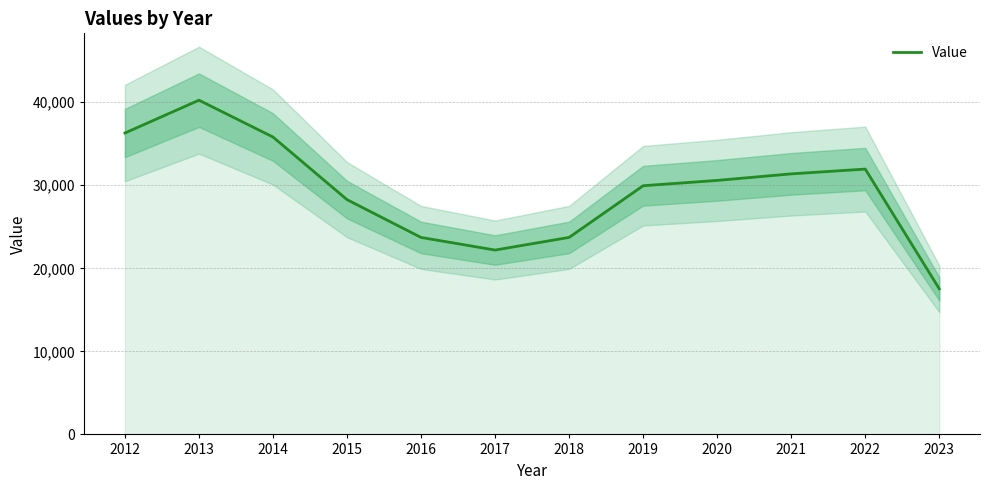

Reading left to right, list all the values displayed in this chart.

2012=36294.0	2013=40249.0	2014=35812.0	2015=28272.0	2016=23719.0	2017=22202.0	2018=23724.0	2019=29949.0	2020=30587.0	2021=31376.0	2022=31953.0	2023=17531.0